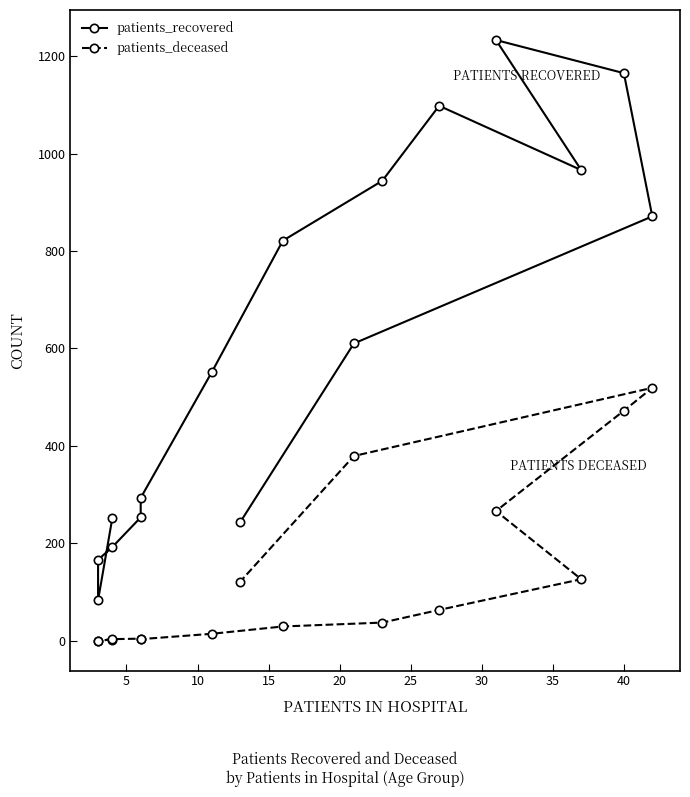

True or false: patients_recovered has more than 0 points higher than both neighbors.

True